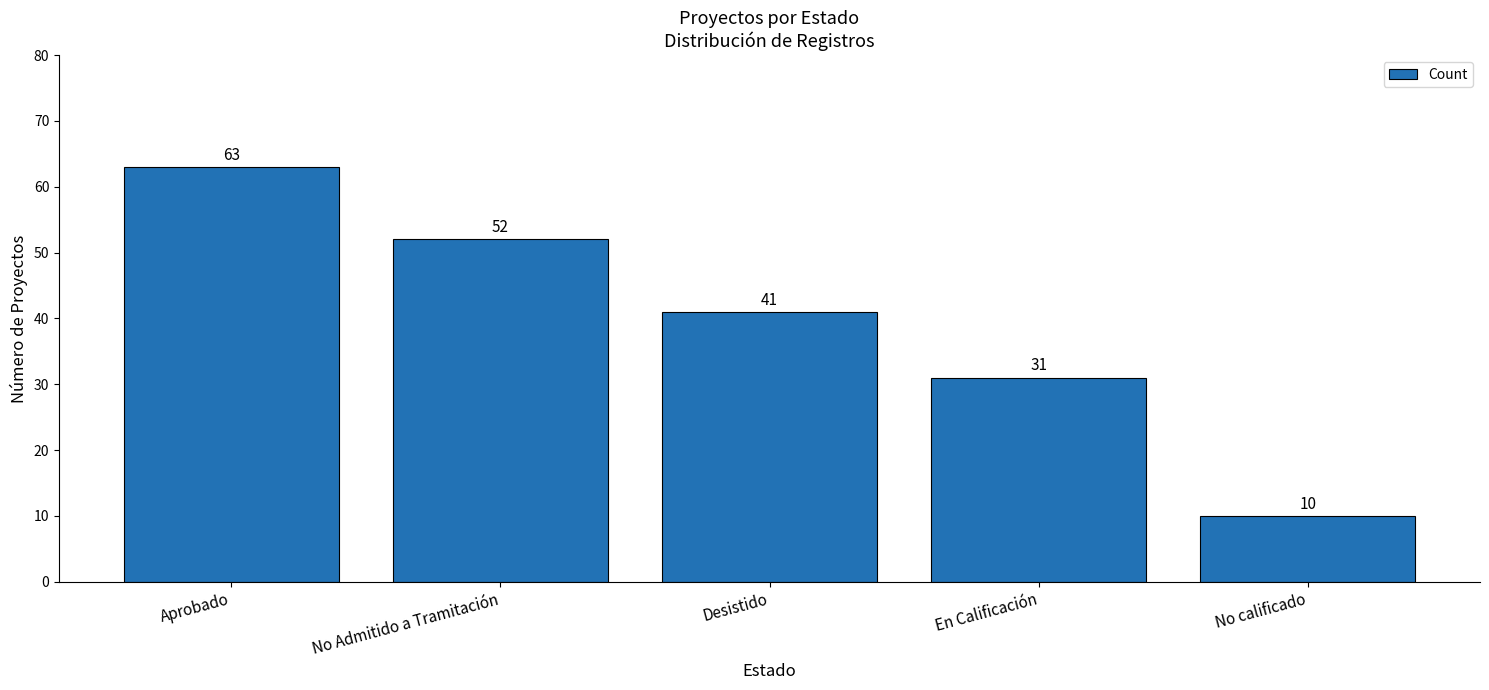

What is the label of the 5th bar from the right?

Aprobado